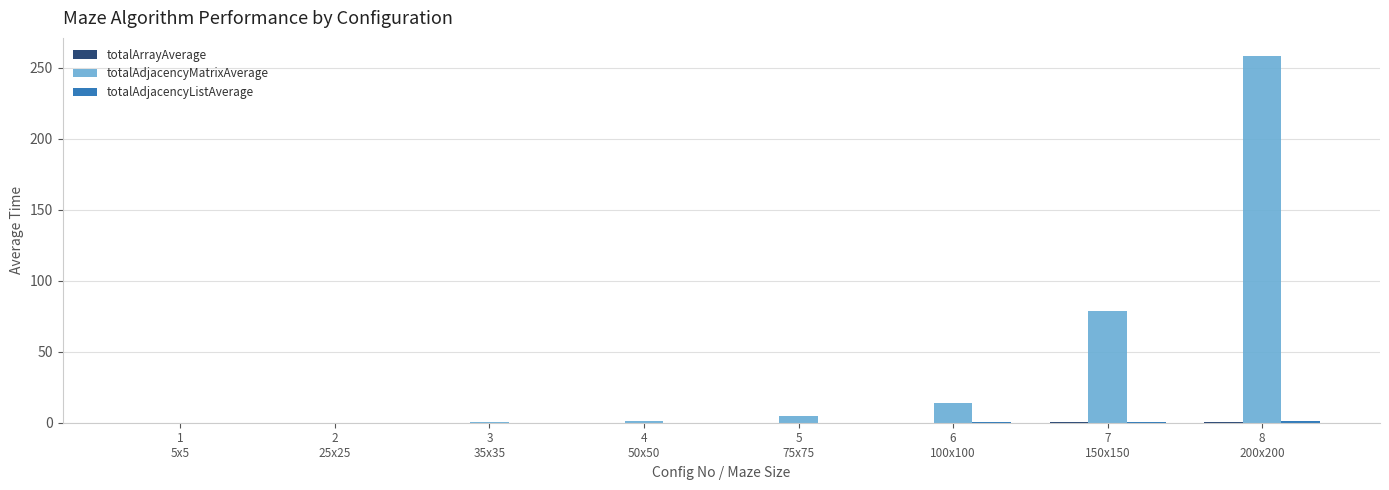

Which series has the largest total across all categories?

totalAdjacencyMatrixAverage